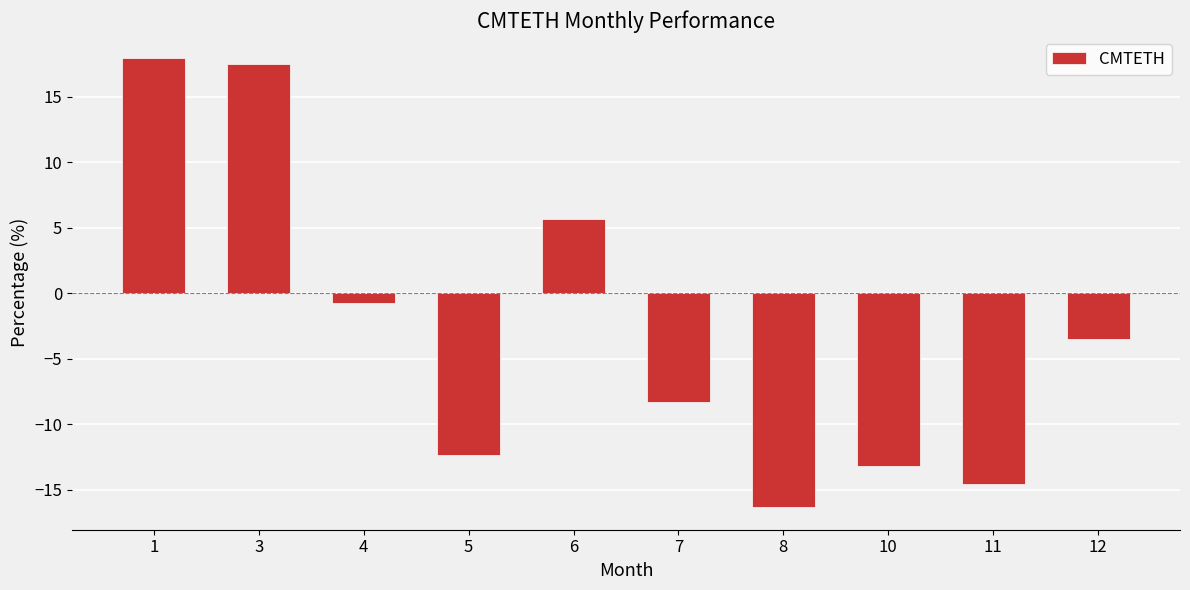

Rank the categories by value from lowest to highest.

8, 11, 10, 5, 7, 12, 4, 6, 3, 1